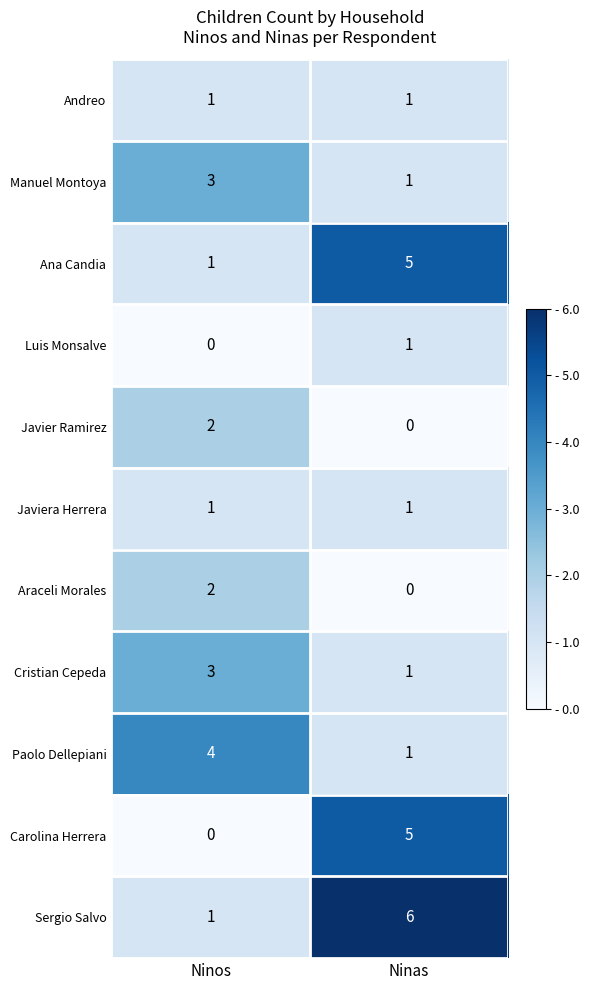

Reading left to right, what are all the values shown in this chart?

Andreo: 1	1
Manuel Montoya: 3	1
Ana Candia: 1	5
Luis Monsalve: 0	1
Javier Ramirez: 2	0
Javiera Herrera: 1	1
Araceli Morales: 2	0
Cristian Cepeda: 3	1
Paolo Dellepiani: 4	1
Carolina Herrera: 0	5
Sergio Salvo: 1	6